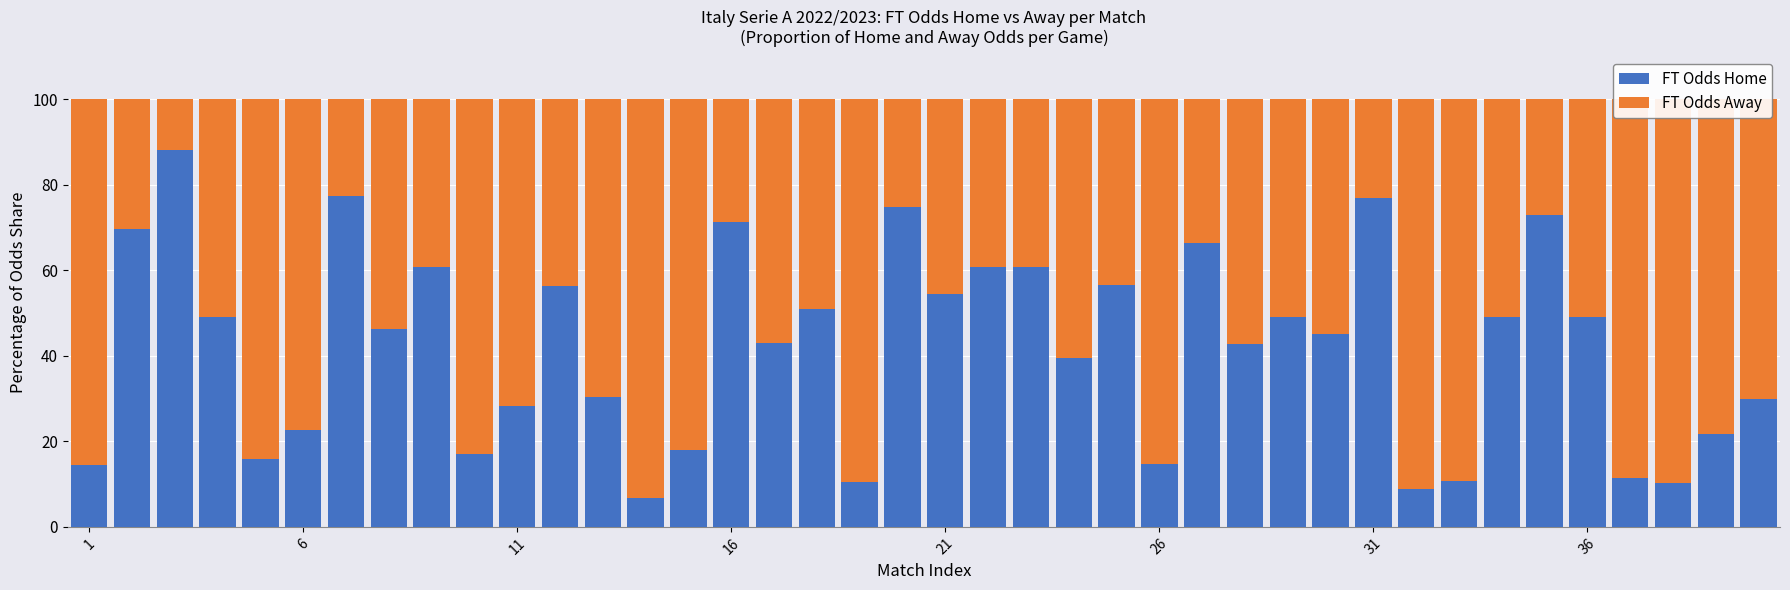

What is the lowest value of the FT Odds Home series?

6.8